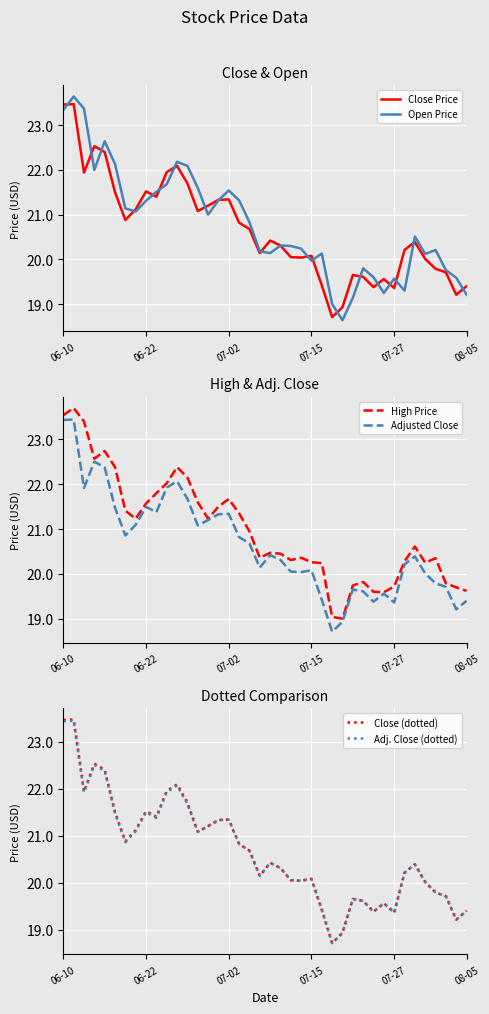

List the series in order of their peak value, lowest first.

Adjusted Close, Adj. Close (dotted), Close Price, Close (dotted), Open Price, High Price